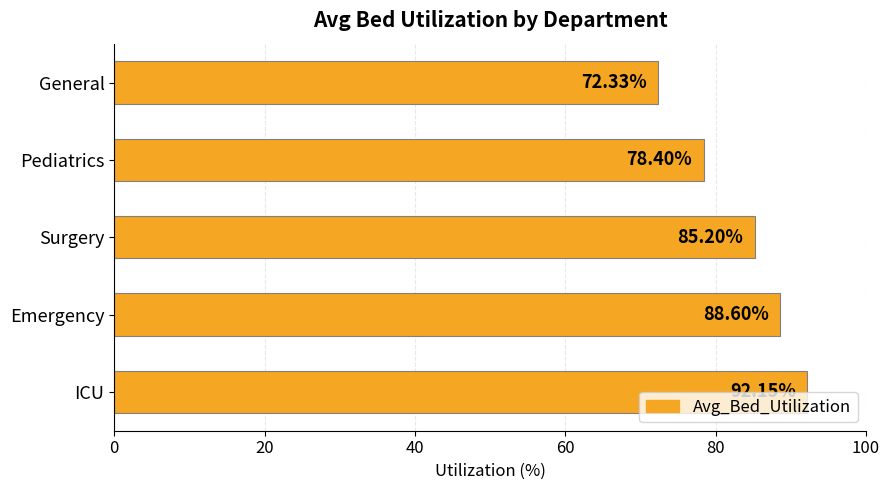

What is the change in value from ICU to General?

-19.8